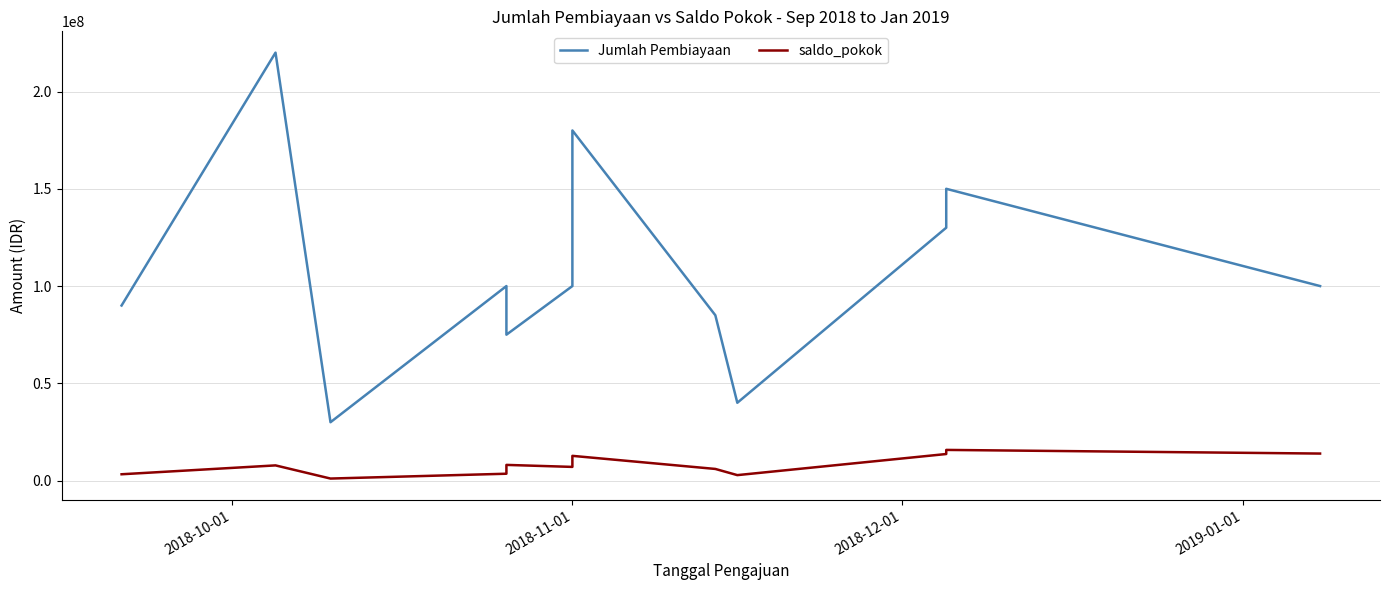

True or false: saldo_pokok and Jumlah Pembiayaan cross at least once.

False